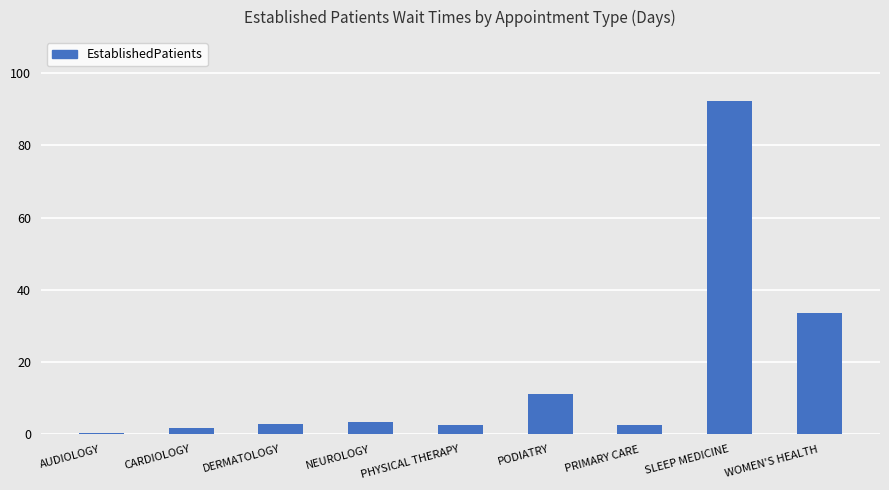

At which label is the value closest to 46?

WOMEN'S HEALTH